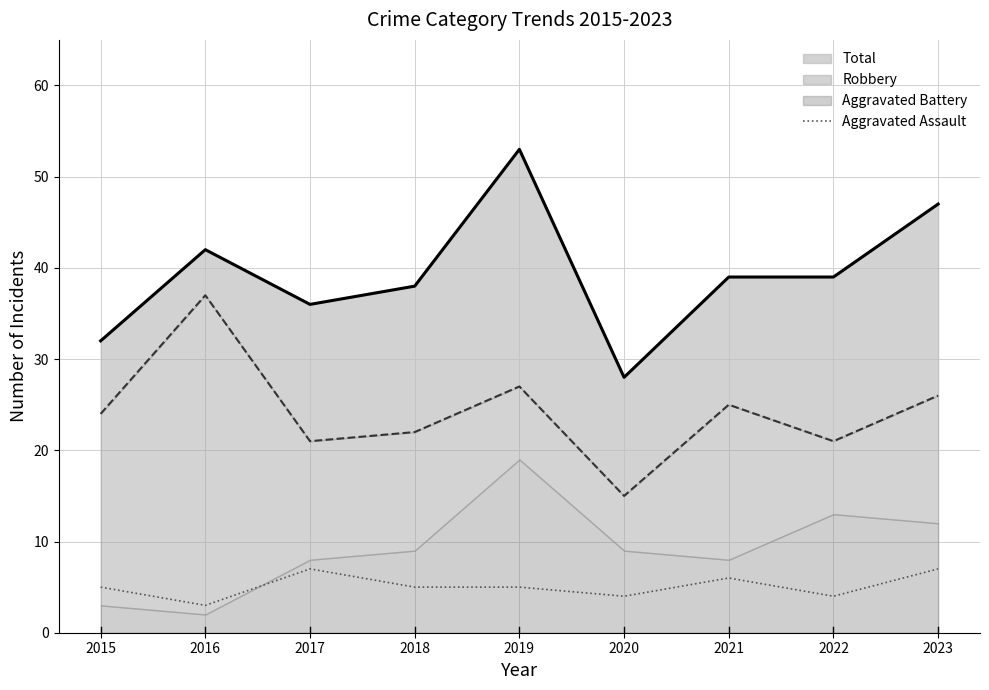

What is the value of the 9th point from the left?

7